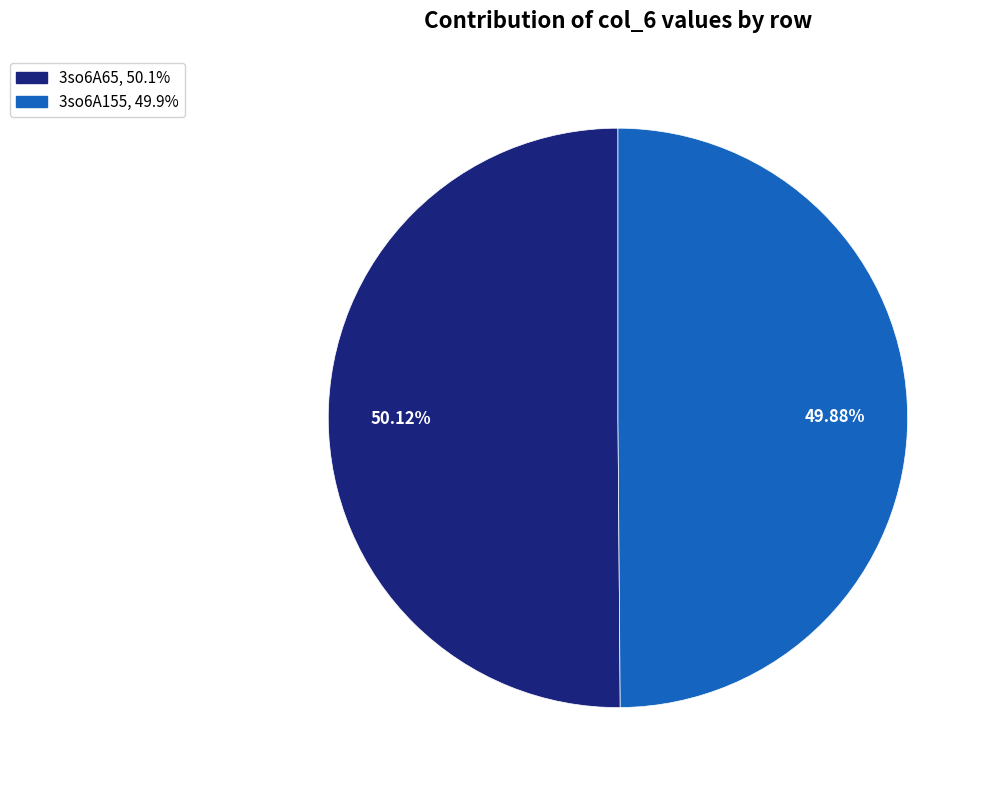

Is there a majority slice in this chart?

Yes